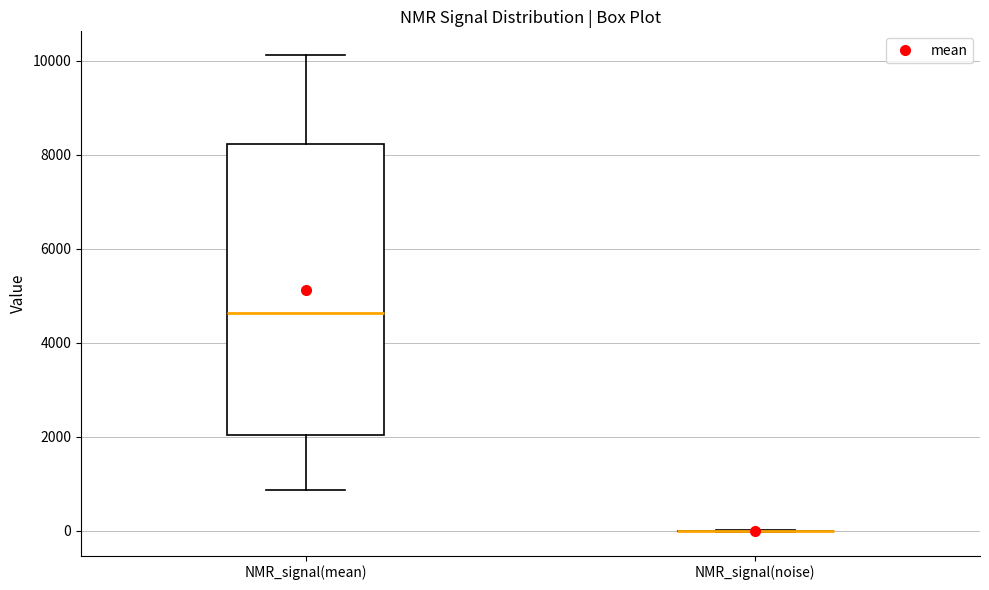

Reading left to right, read every box against the y-axis: the position of its median line, the range the box covers, and the ends of its whiskers. The values are not printed on the chart, so give them approximately, as read against the axis.

NMR_signal(mean): median 4600, box 2000 to 8200, whiskers 800 to 10200
NMR_signal(noise): box collapsed to a line at 0, whiskers 0 to 0